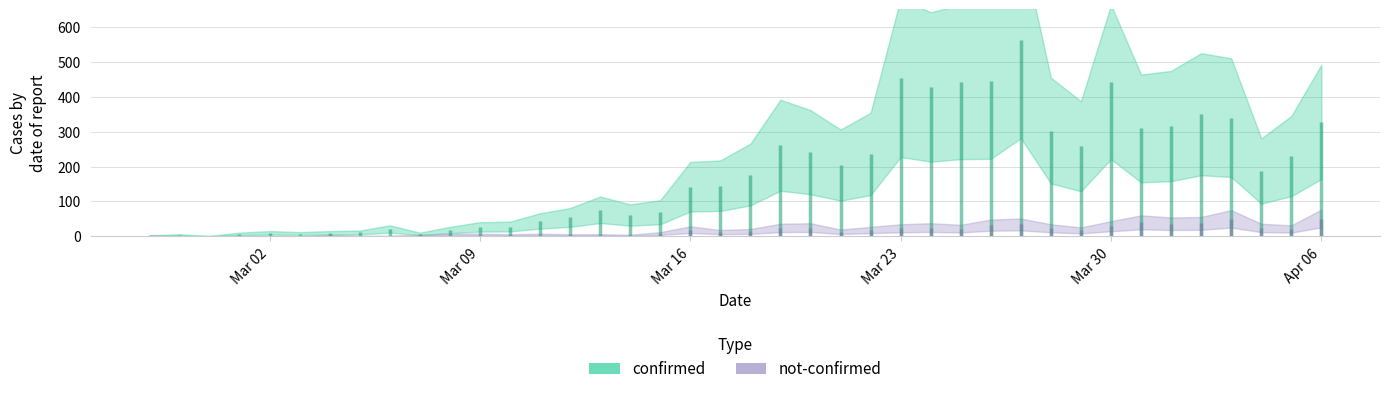

List the labels in order of value, smallest first.

2020-02-29, 2020-02-27, 2020-02-28, 2020-03-01, 2020-03-07, 2020-03-03, 2020-03-02, 2020-03-04, 2020-03-05, 2020-03-08, 2020-03-06, 2020-03-09, 2020-03-10, 2020-03-11, 2020-03-12, 2020-03-14, 2020-03-15, 2020-03-13, 2020-03-16, 2020-03-17, 2020-03-18, 2020-04-04, 2020-03-21, 2020-04-05, 2020-03-22, 2020-03-20, 2020-03-29, 2020-03-19, 2020-03-28, 2020-03-31, 2020-04-01, 2020-04-06, 2020-04-03, 2020-04-02, 2020-03-24, 2020-03-25, 2020-03-30, 2020-03-26, 2020-03-23, 2020-03-27